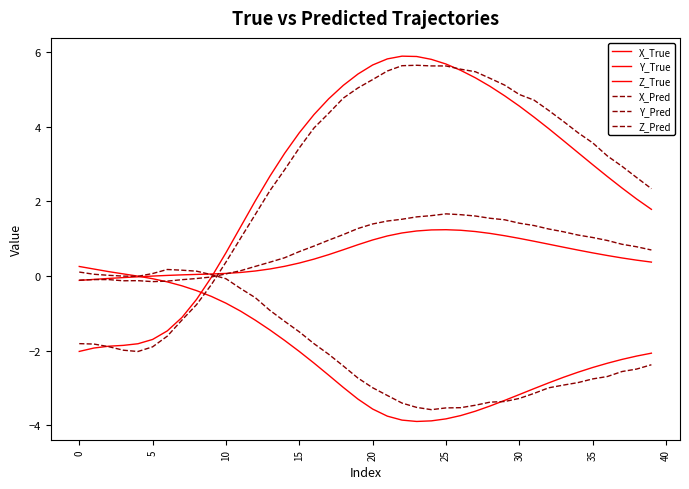

Does the chart have visible grid lines?

No